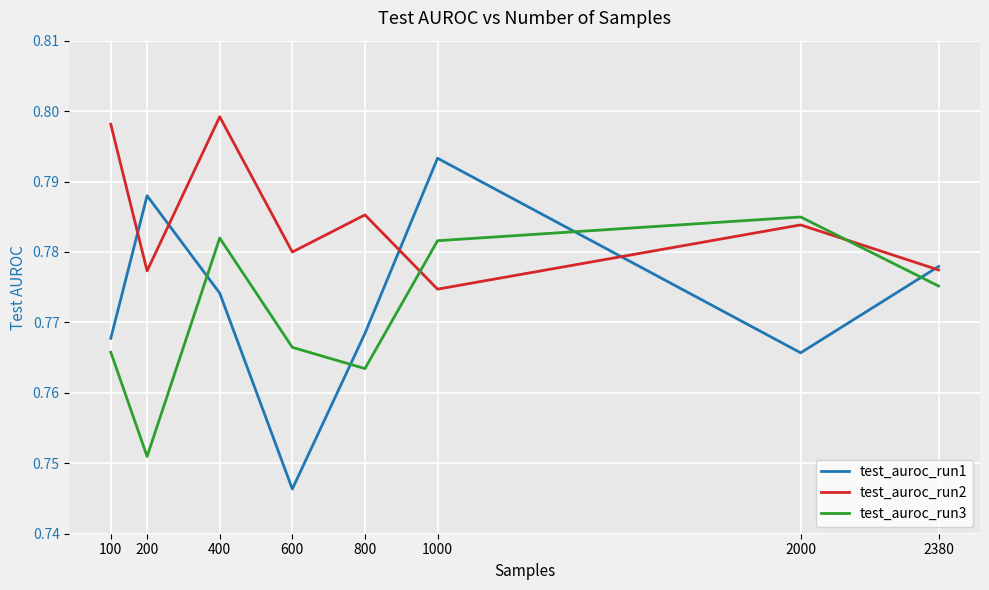

Is it true that test_auroc_run2 equals 0.5 at 200?

False